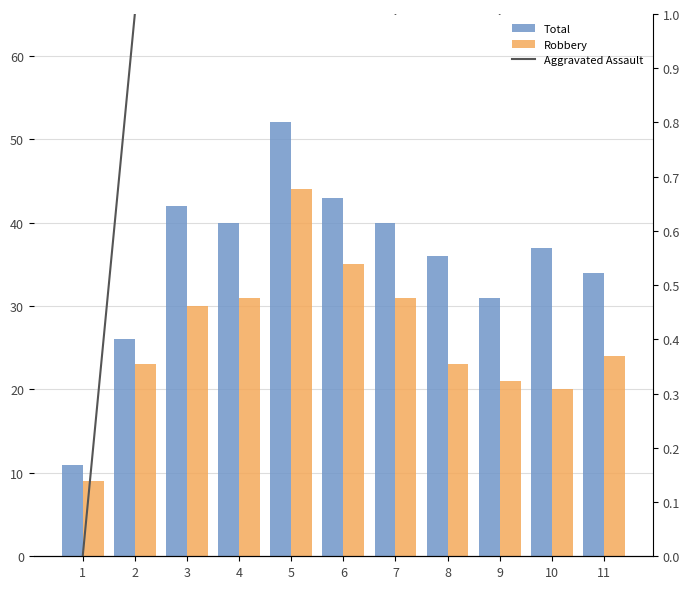

Which series has the largest total across all categories?

Total